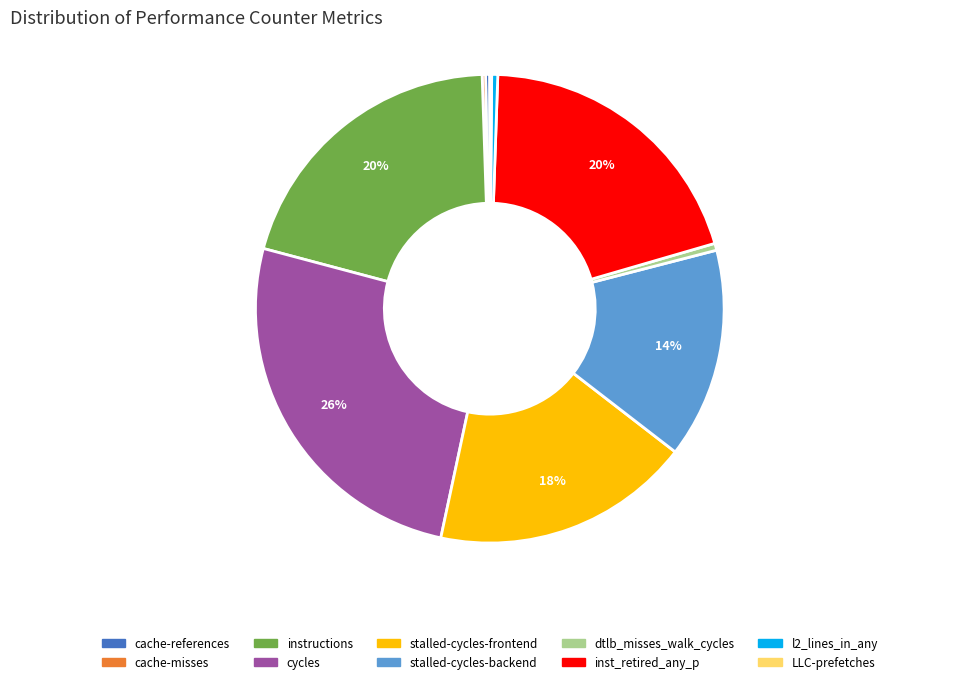

What percentage is the inst_retired_any_p slice, to the nearest percent?

20%